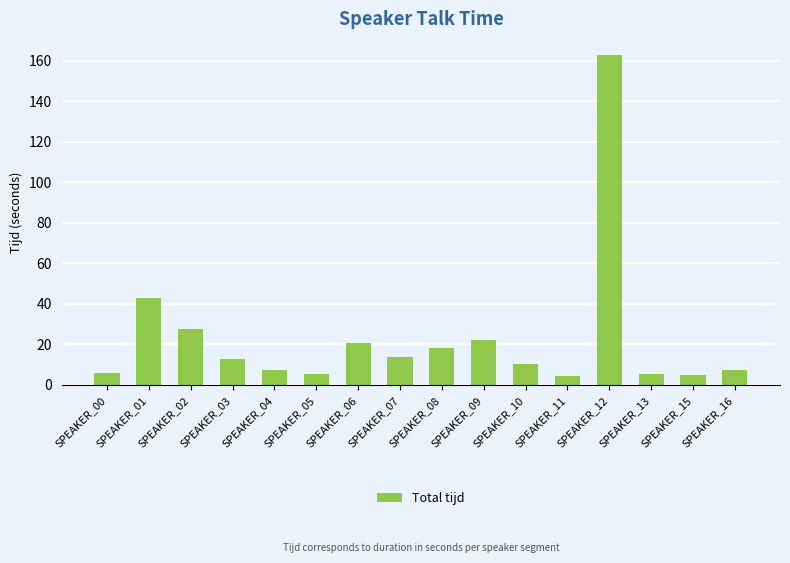

What is the difference between the values at SPEAKER_03 and SPEAKER_01?

30.1